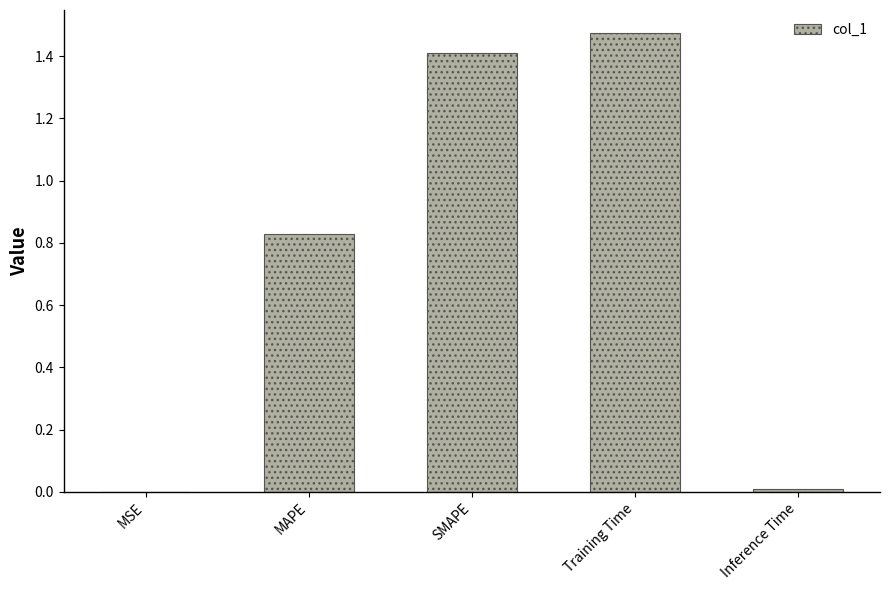

Are the bars horizontal?

No